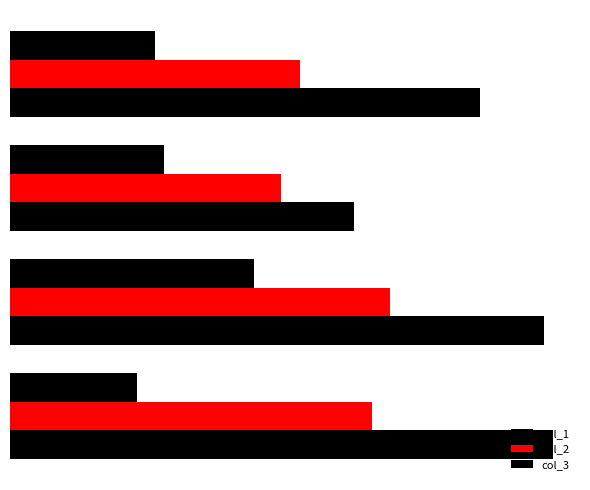

What are all the series names shown in the legend?

col_1, col_2, col_3